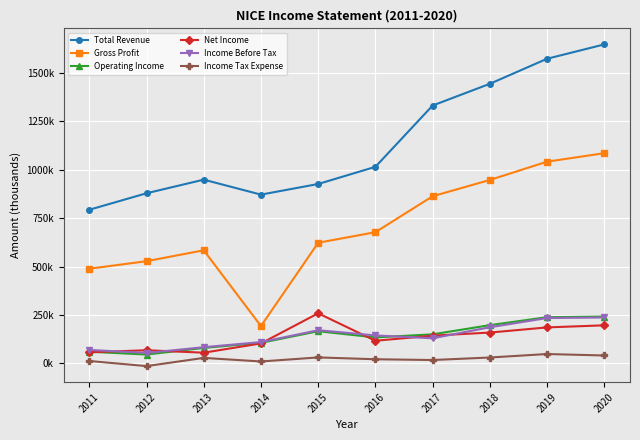

Is the value of Income Before Tax at 2013 greater than the value of Income Tax Expense at 2020?

Yes